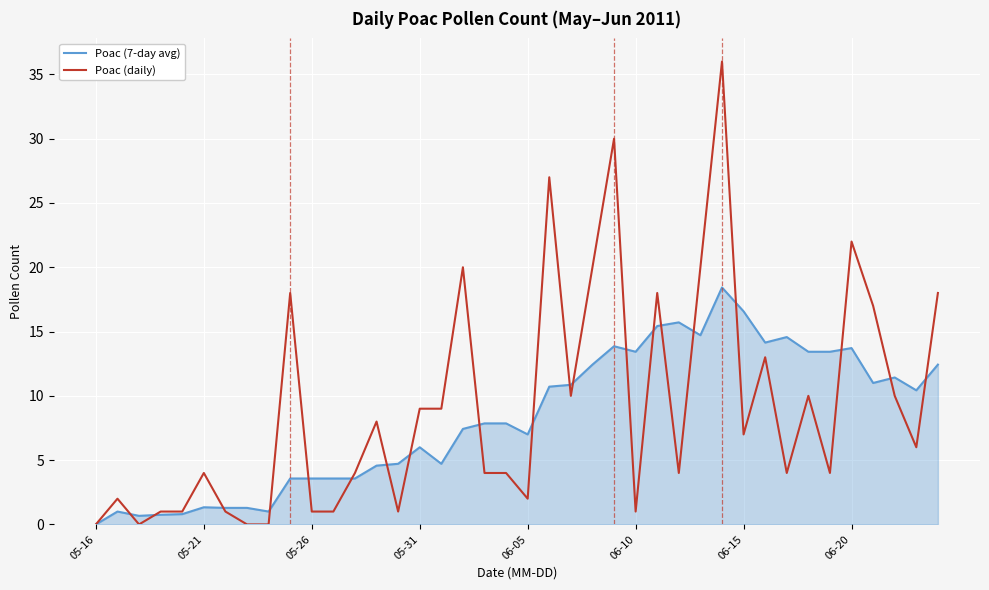

What is the highest value of the Poac (daily) series?

36.0